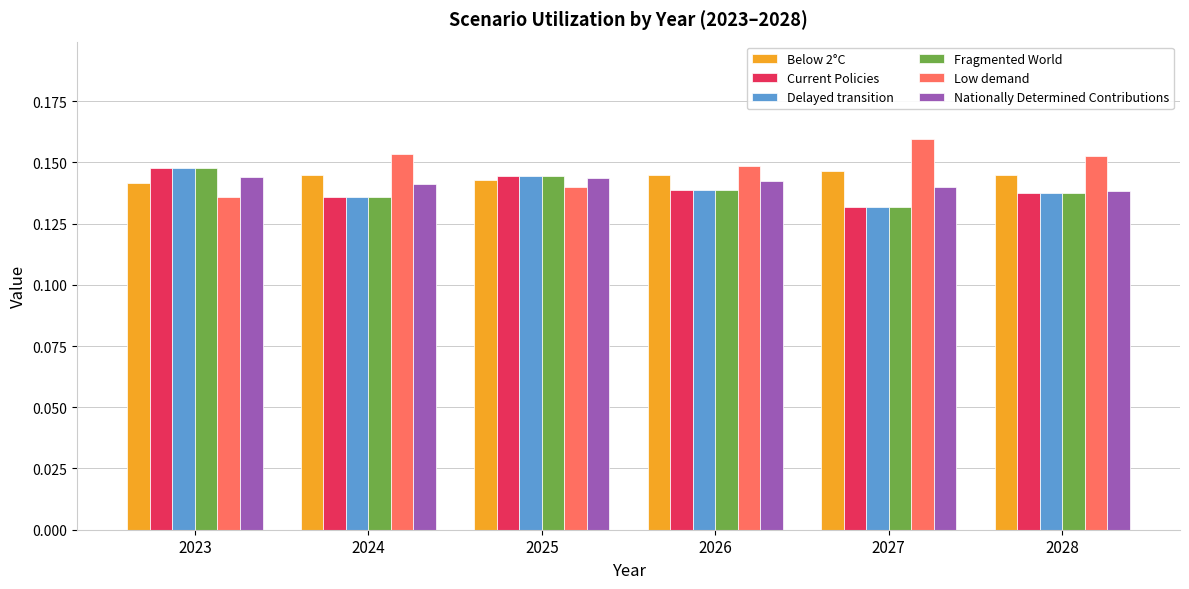

What are all the series names shown in the legend?

Below 2°C, Current Policies, Delayed transition, Fragmented World, Low demand, Nationally Determined Contributions